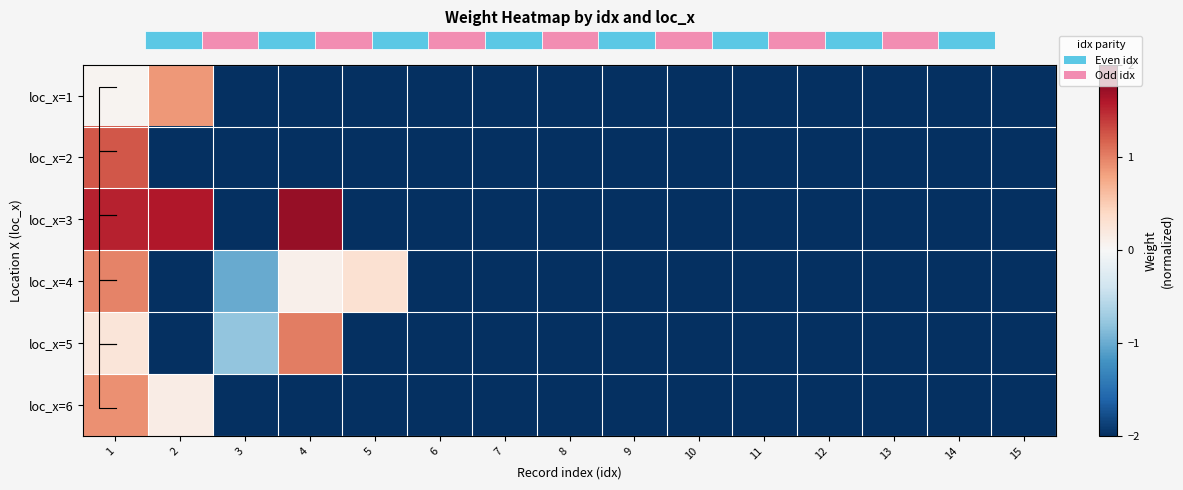

Is the value of loc_x=4 at 11 greater than the value of loc_x=5 at 7?

No